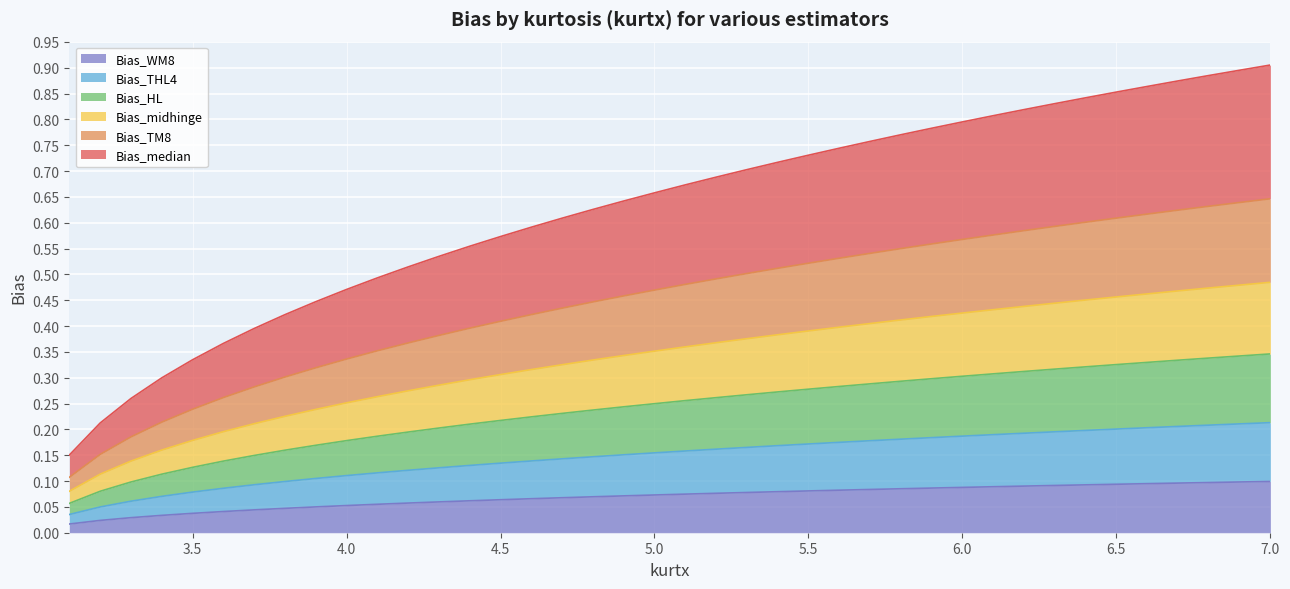

The Bias_WM8 series shows 0.2 at 4.8. True or false?

False